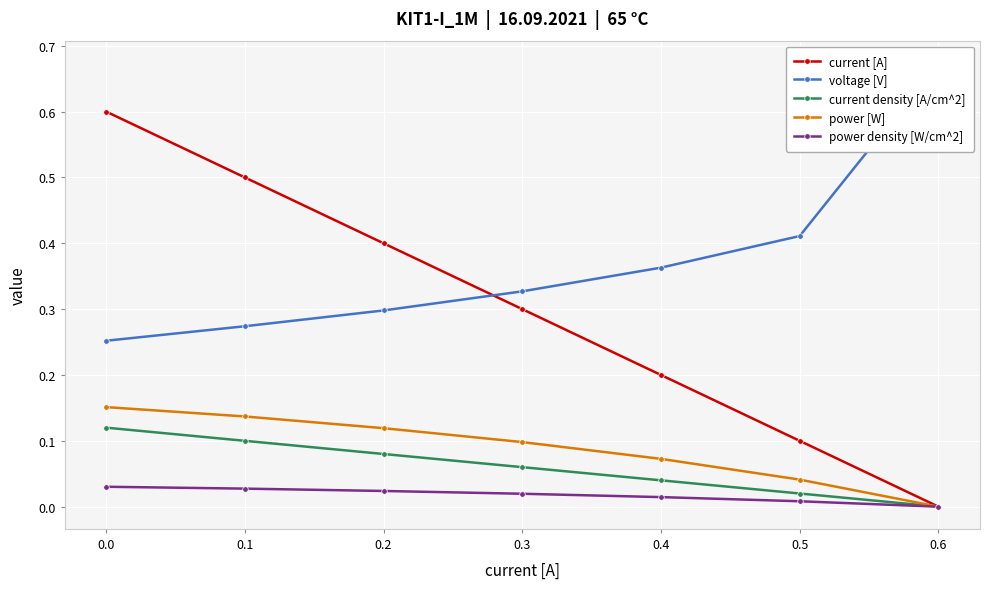

Reading left to right, list all the values displayed in this chart.

current [A]: 0.0=0.6	0.1=0.5	0.2=0.4	0.3=0.3	0.4=0.2	0.5=0.1	0.6=0.0
voltage [V]: 0.0=0.3	0.1=0.3	0.2=0.3	0.3=0.3	0.4=0.4	0.5=0.4	0.6=0.7
current density [A/cm^2]: 0.0=0.1	0.1=0.1	0.2=0.1	0.3=0.1	0.4=0.0	0.5=0.0	0.6=0.0
power [W]: 0.0=0.2	0.1=0.1	0.2=0.1	0.3=0.1	0.4=0.1	0.5=0.0	0.6=0.0
power density [W/cm^2]: 0.0=0.0	0.1=0.0	0.2=0.0	0.3=0.0	0.4=0.0	0.5=0.0	0.6=0.0